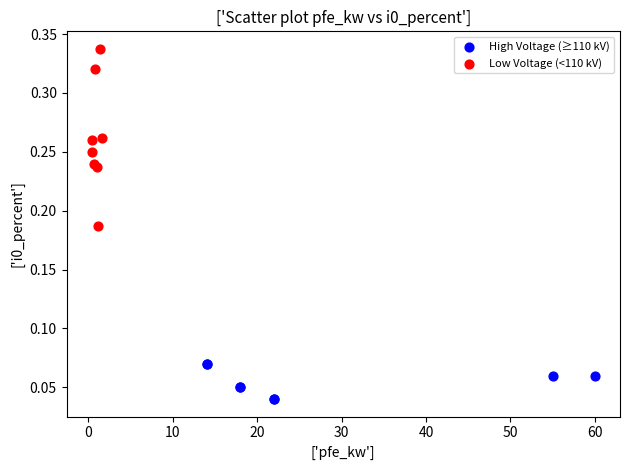

Which series reaches the minimum Y coordinate?

High Voltage (≥110 kV)